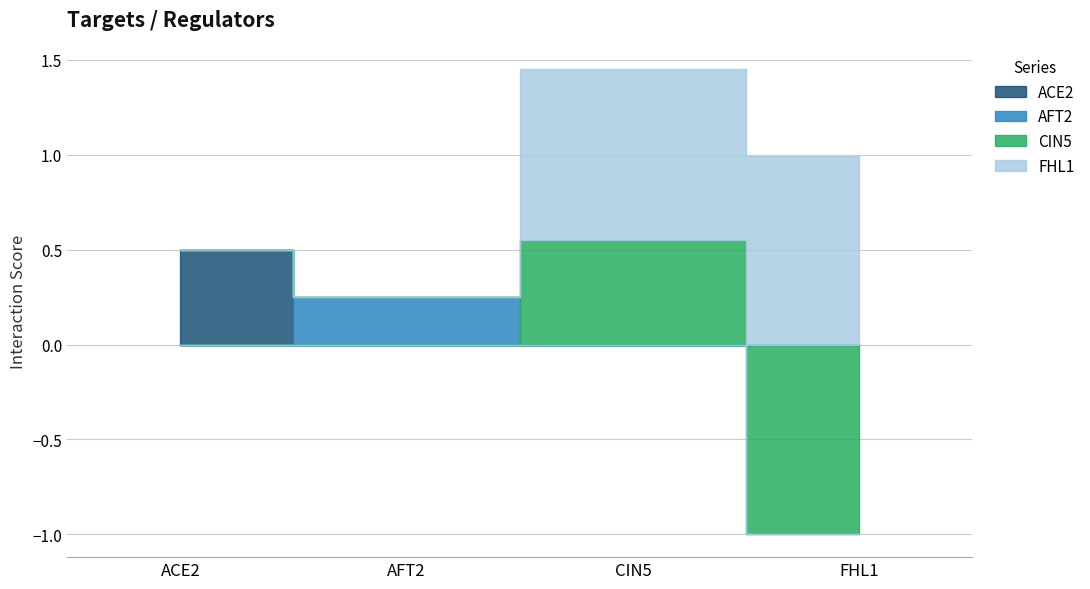

List the labels in order of AFT2 value, largest first.

AFT2, ACE2, CIN5, FHL1